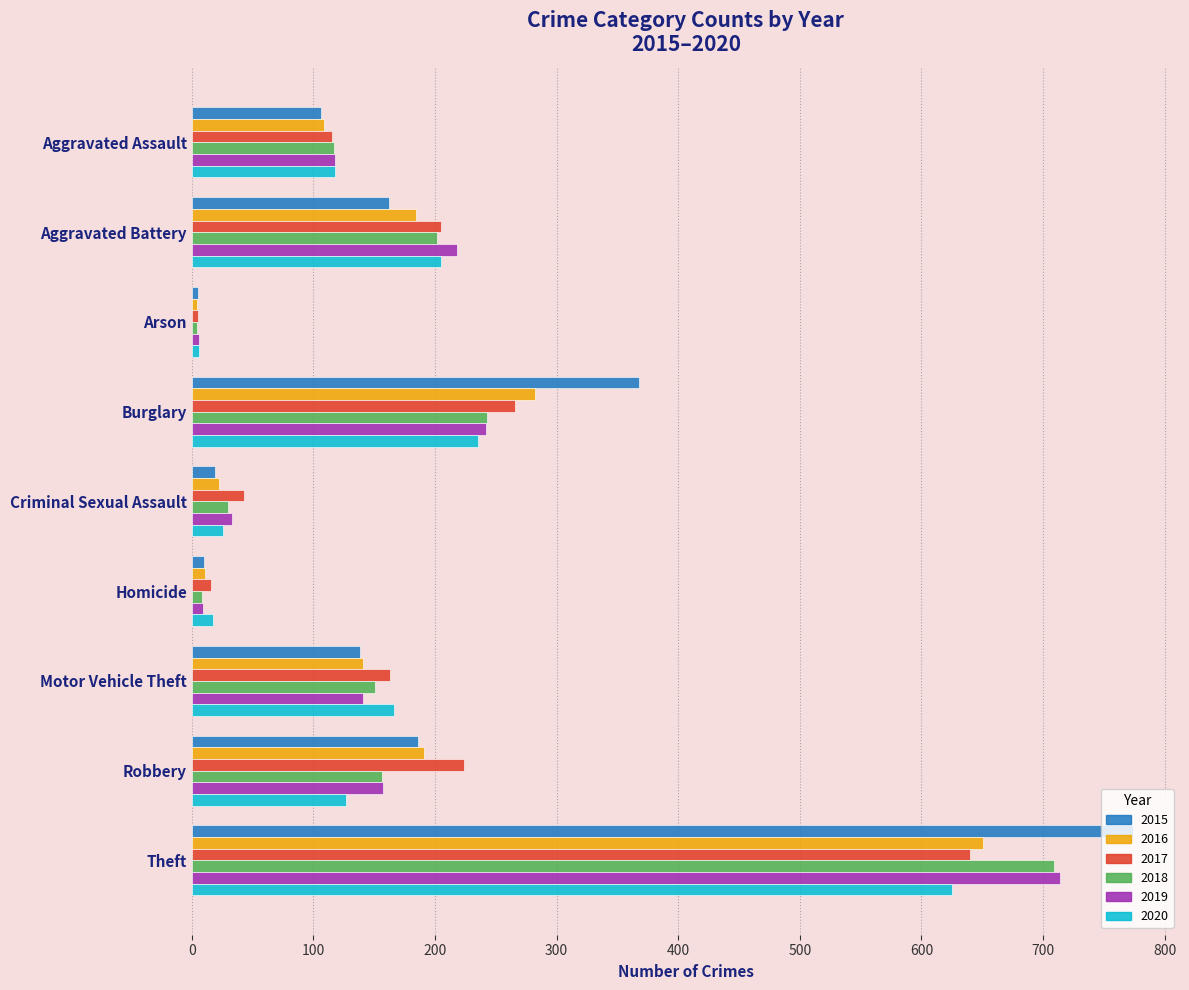

What is the total value across all series at Criminal Sexual Assault?

173